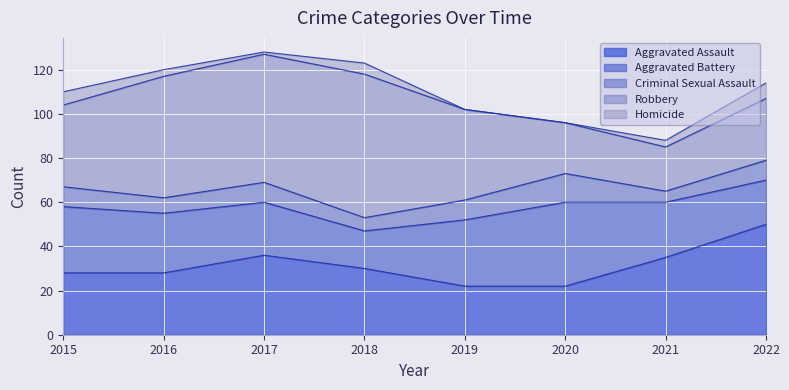

At which category does the chart reach its peak across all series?

2018